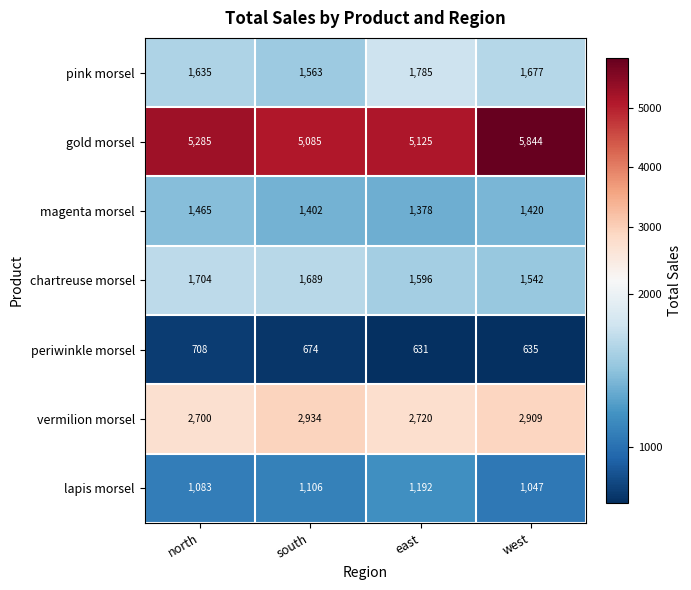

Reading left to right, list all the values displayed in this chart.

pink morsel: north=1635	south=1563	east=1785	west=1677
gold morsel: north=5285	south=5085	east=5125	west=5844
magenta morsel: north=1465	south=1402	east=1378	west=1420
chartreuse morsel: north=1704	south=1689	east=1596	west=1542
periwinkle morsel: north=708	south=674	east=631	west=635
vermilion morsel: north=2700	south=2934	east=2720	west=2909
lapis morsel: north=1083	south=1106	east=1192	west=1047